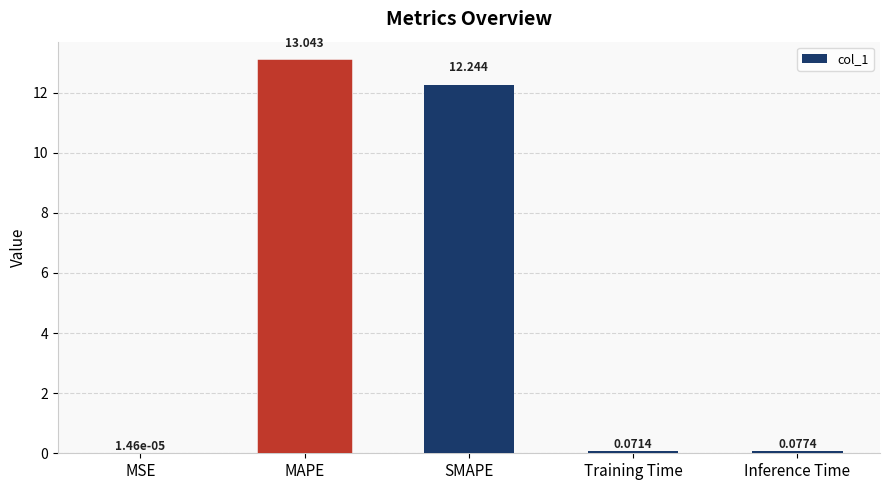

Where is the data nearest to the value 6?

Inference Time